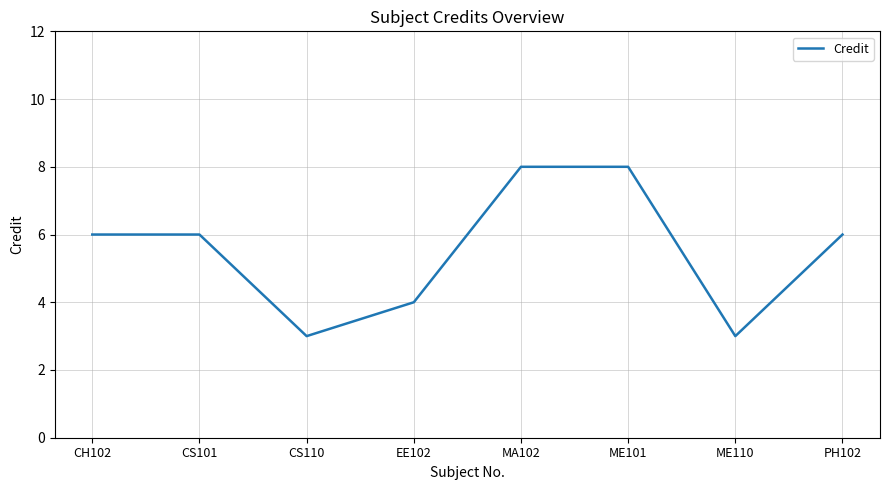

What position from the left is CS101?

2